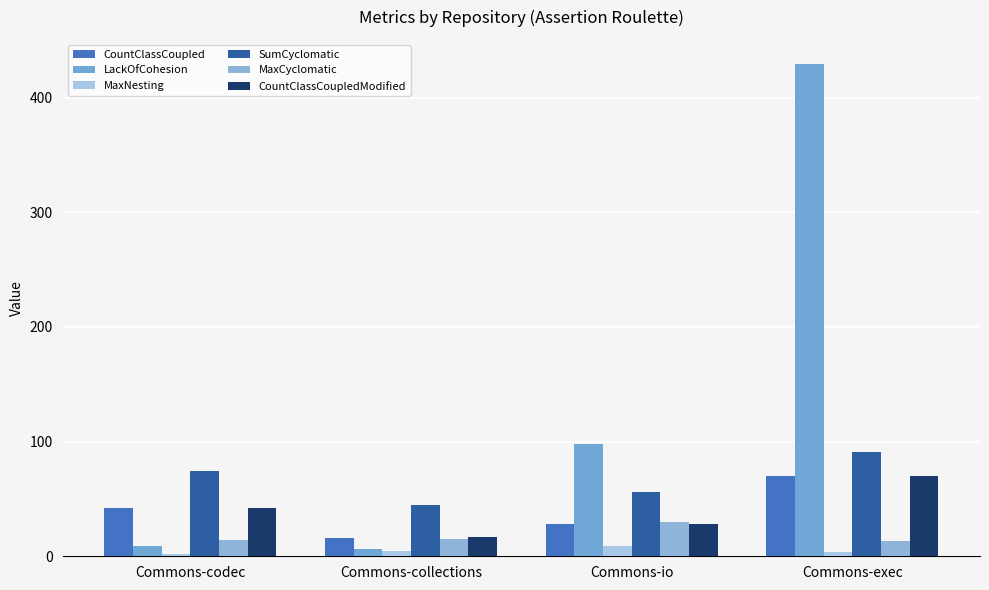

What is the sum of the MaxNesting values at Commons-io and Commons-exec?

13